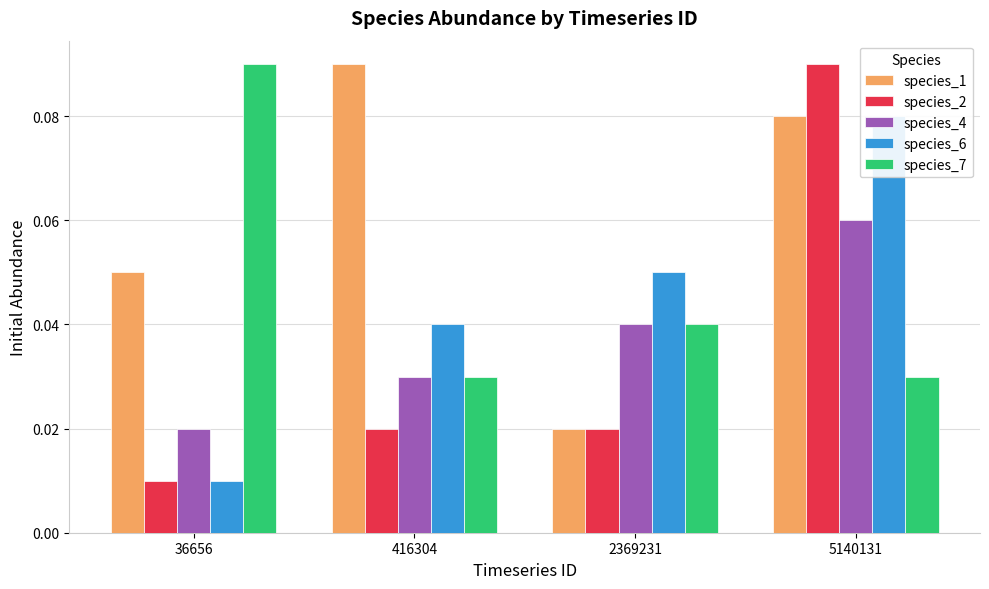

What is the total value across all series at 416304?

0.2